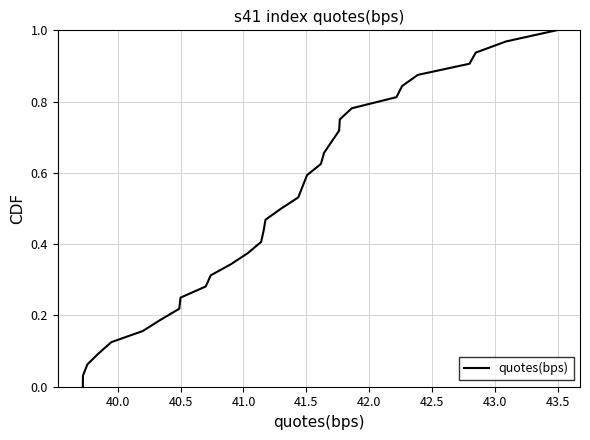

Is this an area chart (filled region under the line)?

No